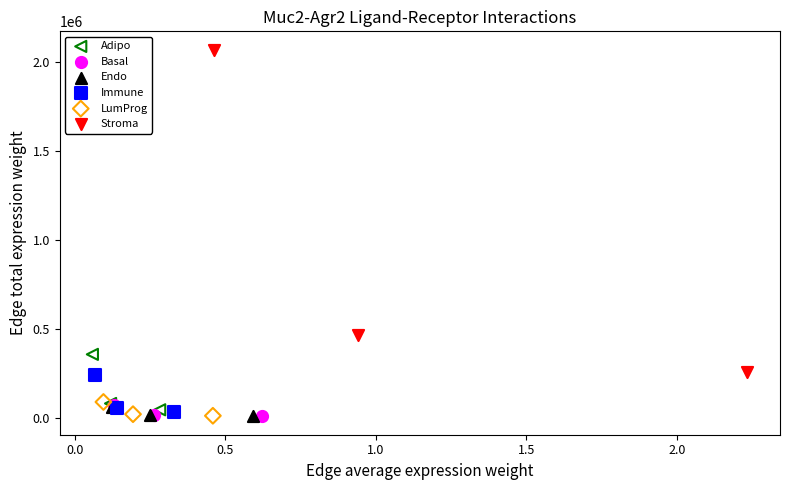

Which series reaches the maximum Y coordinate?

Stroma